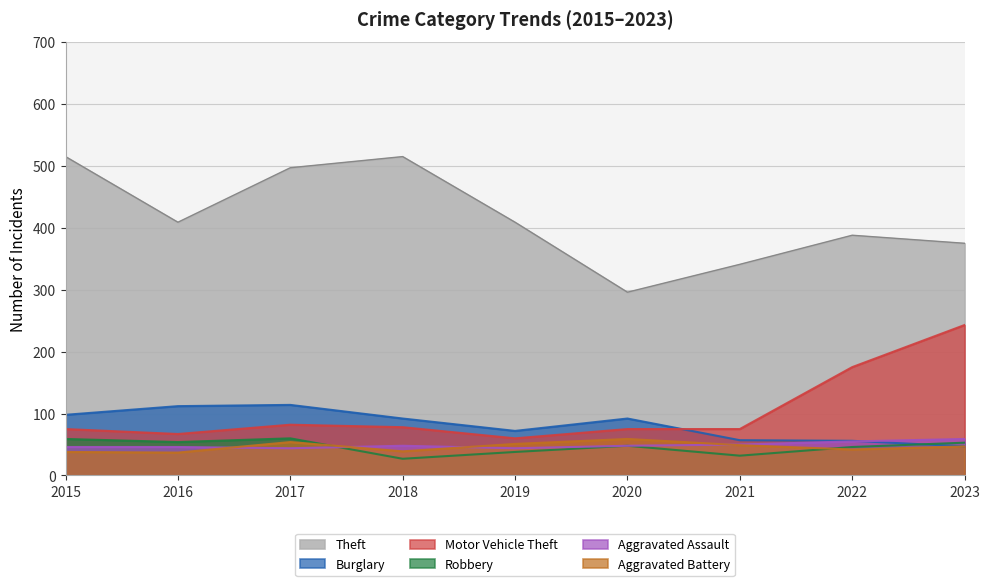

Which series has the widest spread of values?

Theft